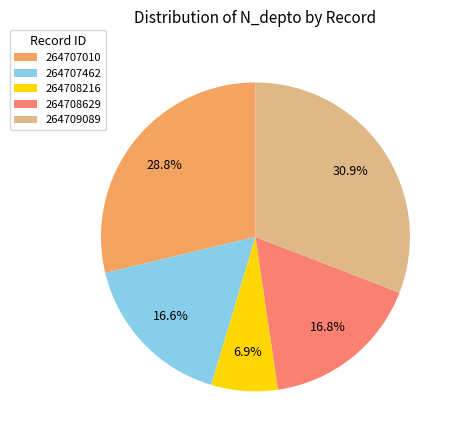

The 264708629 slice represents 23% of the pie. True or false?

False